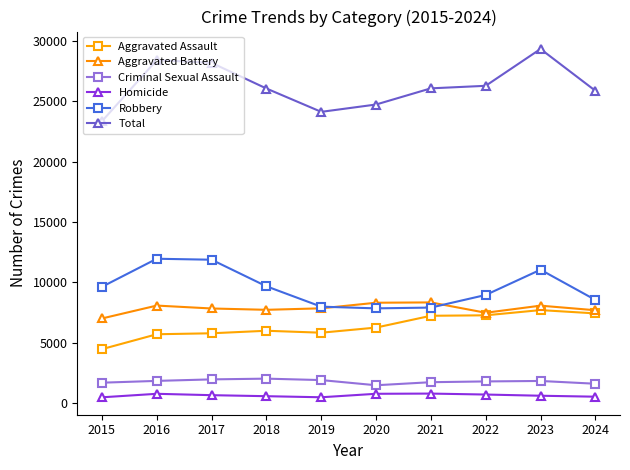

Which series has the largest range (max minus min)?

Total